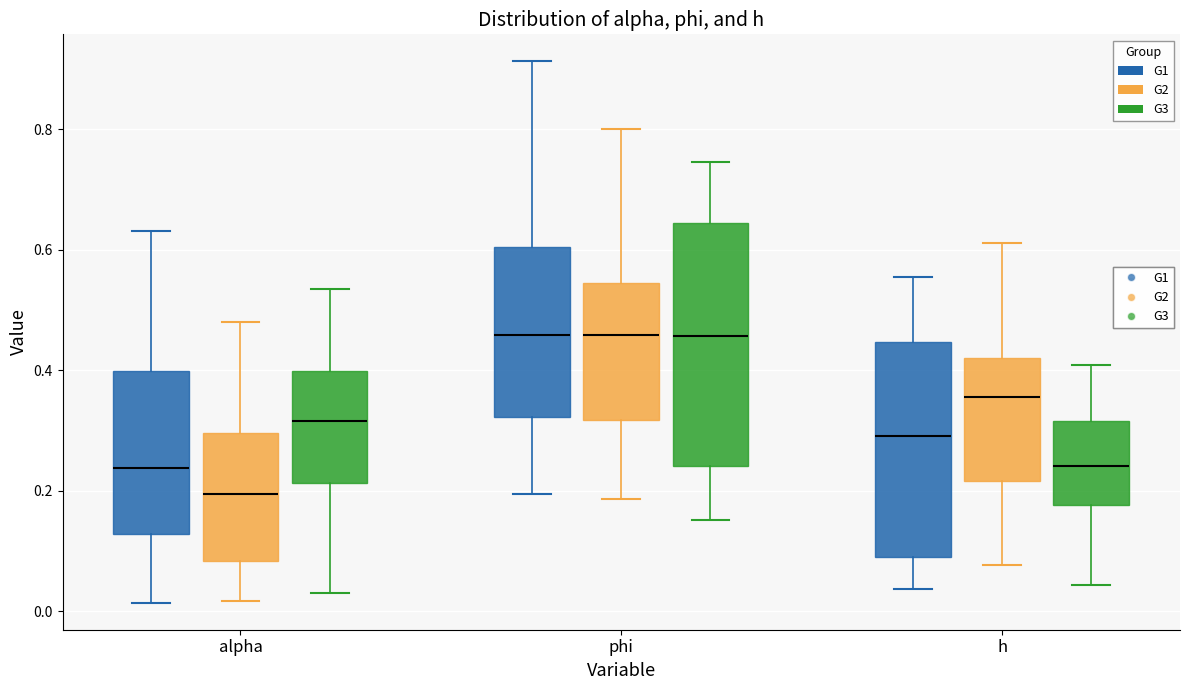

Reading left to right, transcribe this box plot: for each box, give where its median line is, the range the box spans, and where its two whiskers end, as read against the y-axis. The values are not printed on the chart, so give them approximately, as read against the axis.

alpha (G1): median 0.24, box 0.12 to 0.40, whiskers 0.02 to 0.64
alpha (G2): median 0.20, box 0.08 to 0.30, whiskers 0.02 to 0.48
alpha (G3): median 0.32, box 0.22 to 0.40, whiskers 0.04 to 0.54
phi (G1): median 0.46, box 0.32 to 0.60, whiskers 0.20 to 0.92
phi (G2): median 0.46, box 0.32 to 0.54, whiskers 0.18 to 0.80
phi (G3): median 0.46, box 0.24 to 0.64, whiskers 0.16 to 0.74
h (G1): median 0.30, box 0.10 to 0.44, whiskers 0.04 to 0.56
h (G2): median 0.36, box 0.22 to 0.42, whiskers 0.08 to 0.62
h (G3): median 0.24, box 0.18 to 0.32, whiskers 0.04 to 0.40